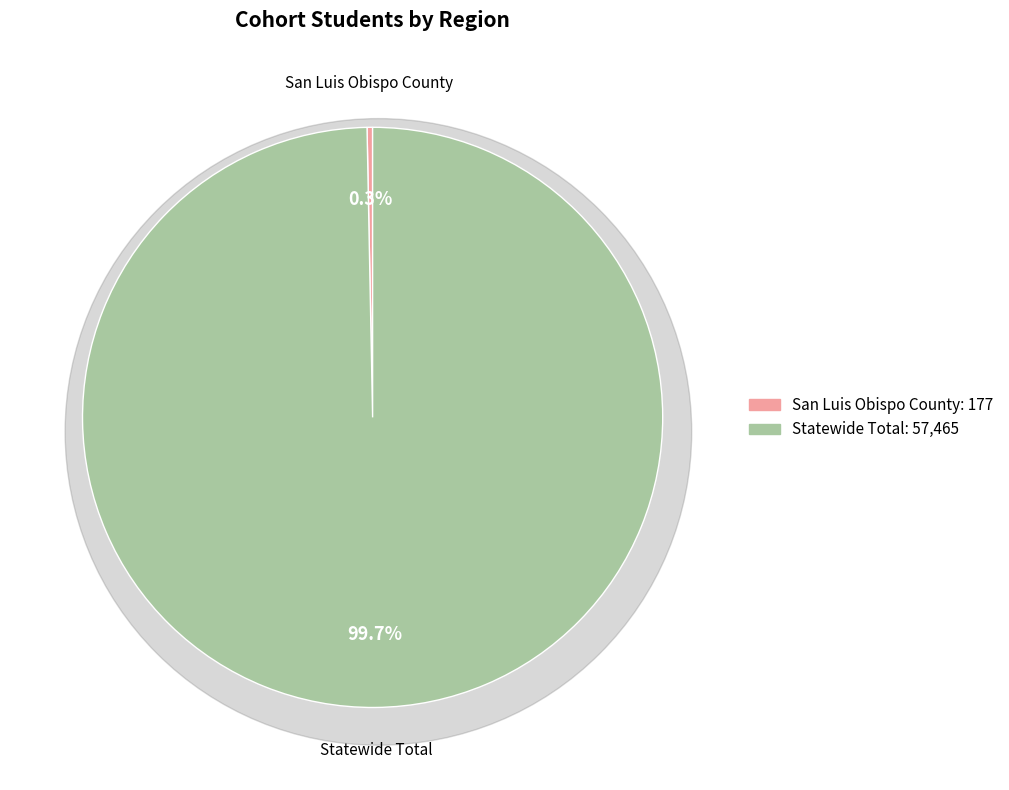

Combined, what portion of the pie is San Luis Obispo County and Statewide Total?

100.0%